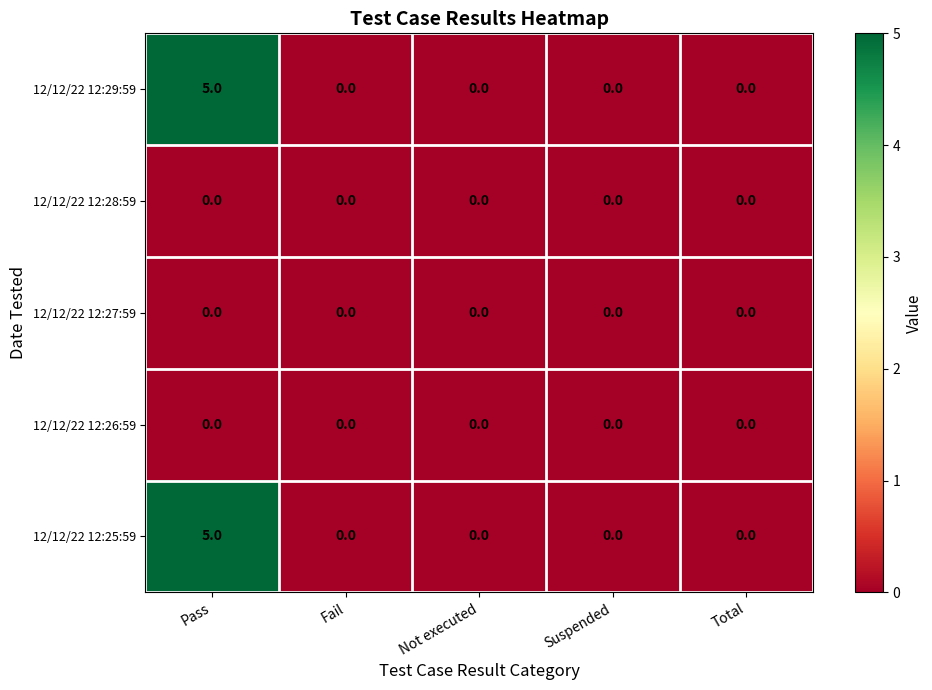

At which category does the chart reach its peak across all series?

Pass